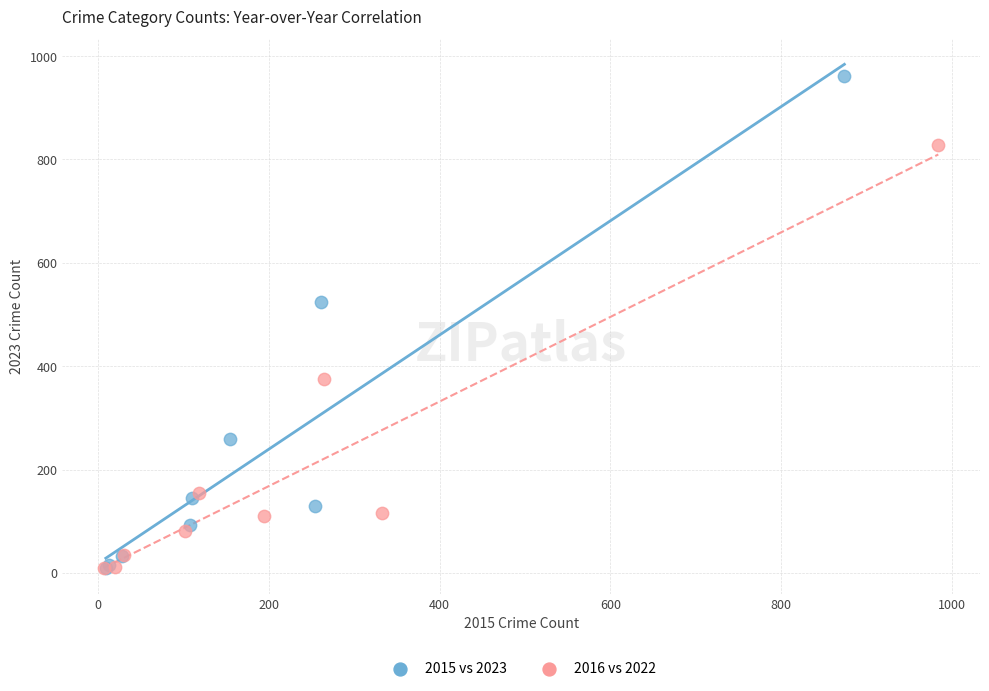

Which series has the largest Y range (max minus min)?

2015 vs 2023